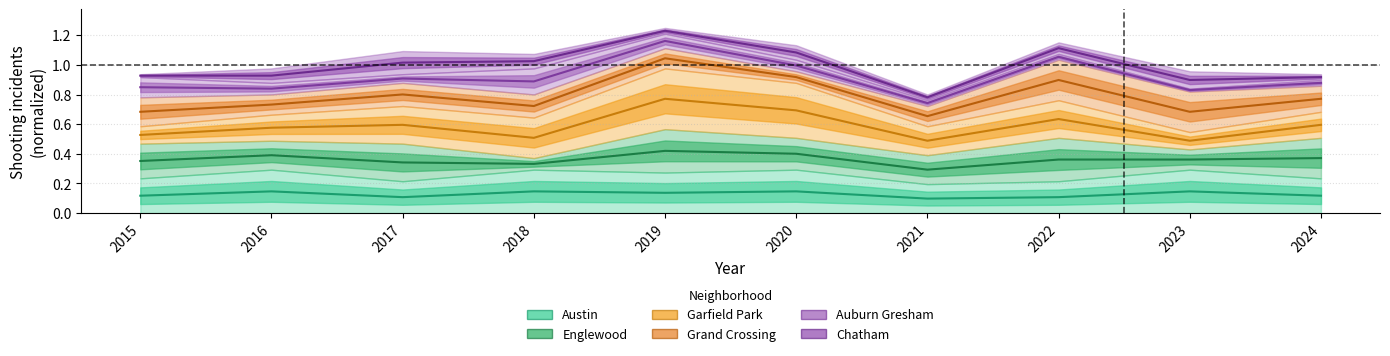

Which category has the highest value across all series?

2019